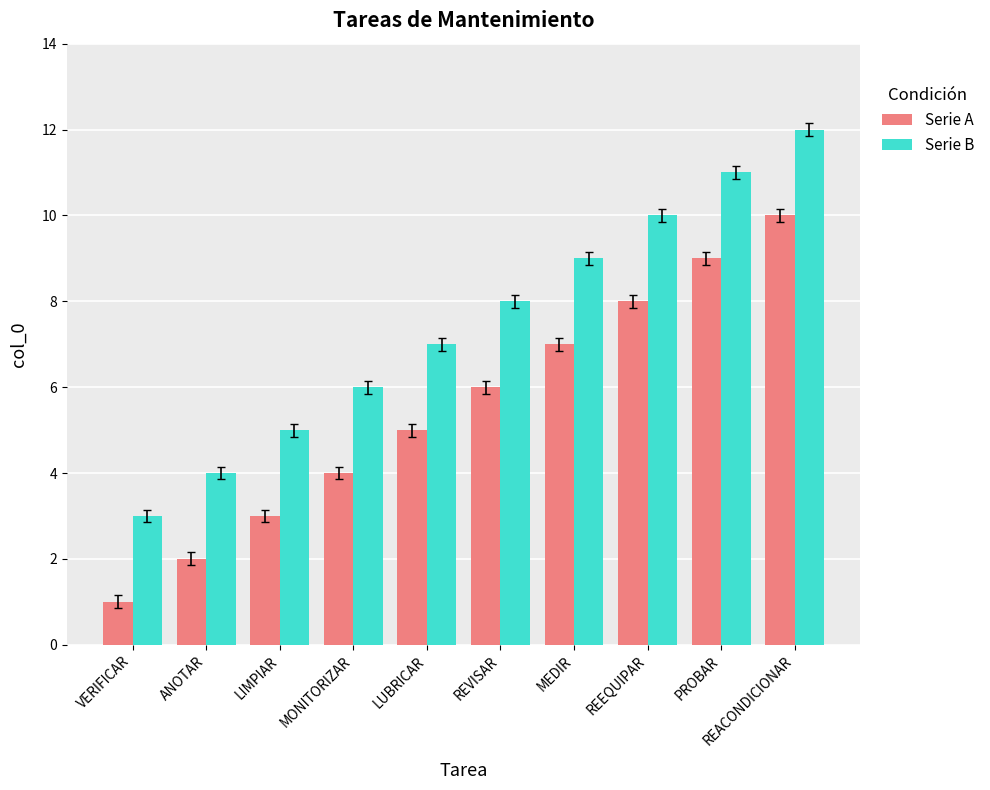

At which label is Serie A closest to 5?

LUBRICAR